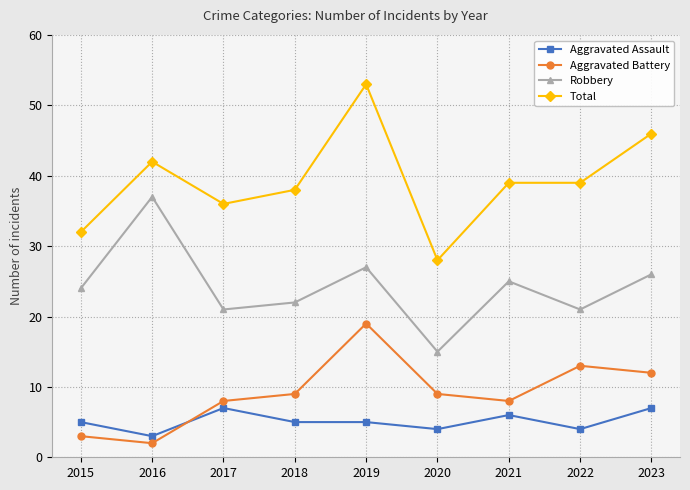

Rank the series at 2020 from lowest to highest value.

Aggravated Assault, Aggravated Battery, Robbery, Total